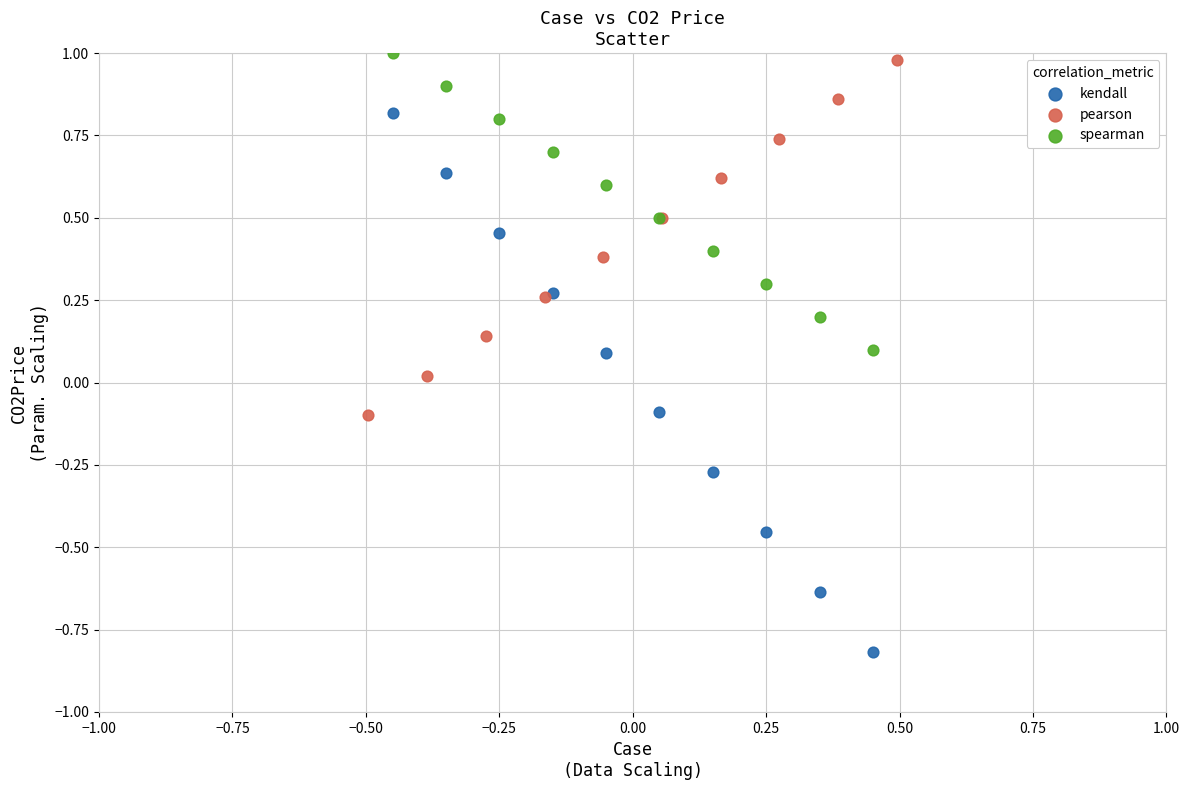

Which series has the largest Y range (max minus min)?

kendall